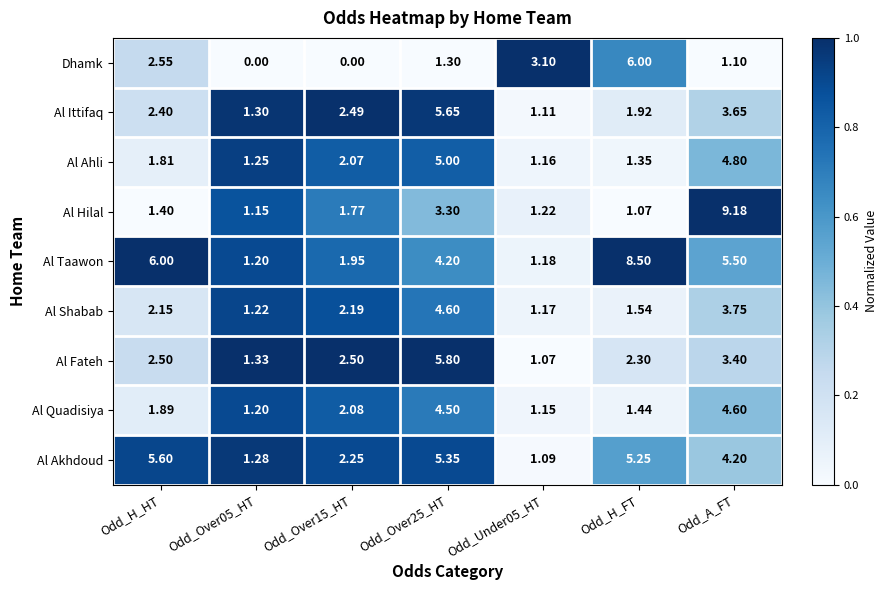

Which category has the highest value in the Al Akhdoud series?

Odd_H_HT